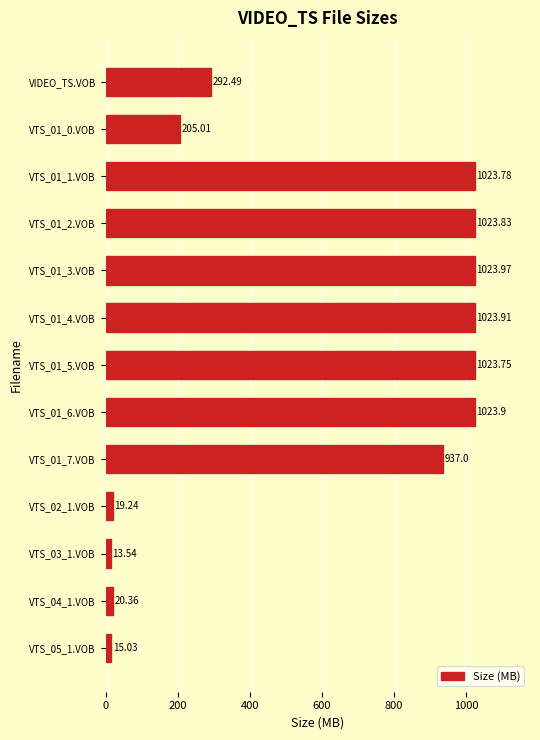

At which label is the value closest to 518?

VIDEO_TS.VOB